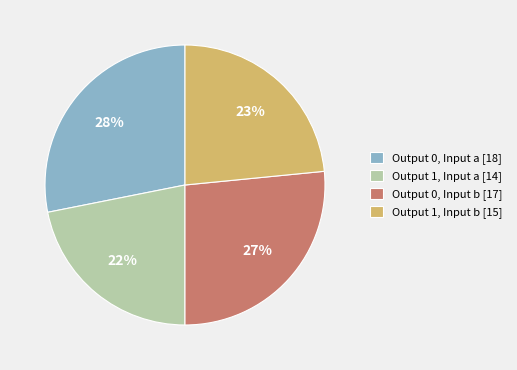

What is the largest slice in the pie chart?

Output 0, Input a [18]